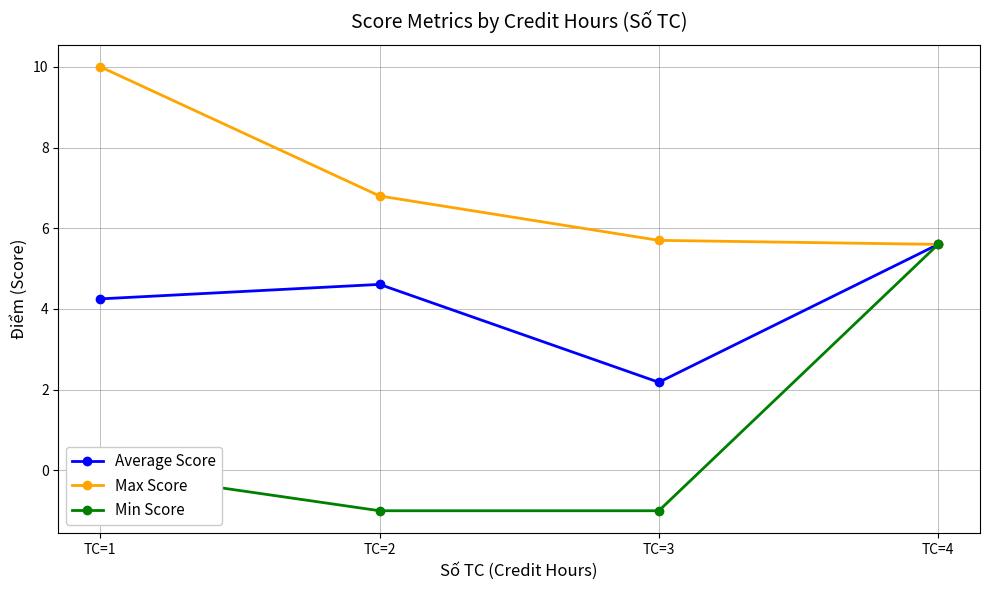

Read the Max Score value at TC=2.

6.8